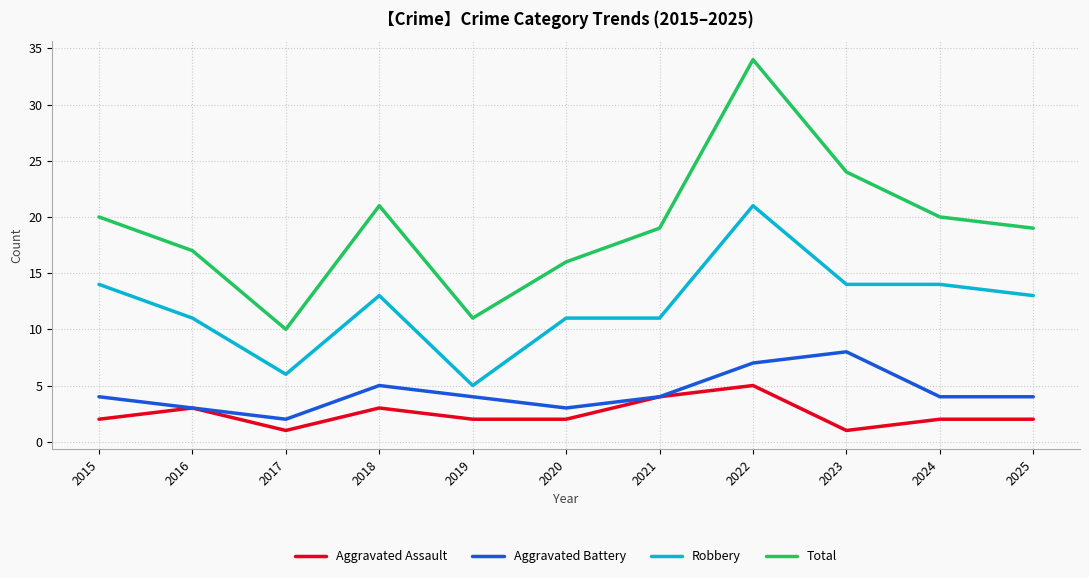

True or false: Total and Aggravated Battery intersect in this chart.

False